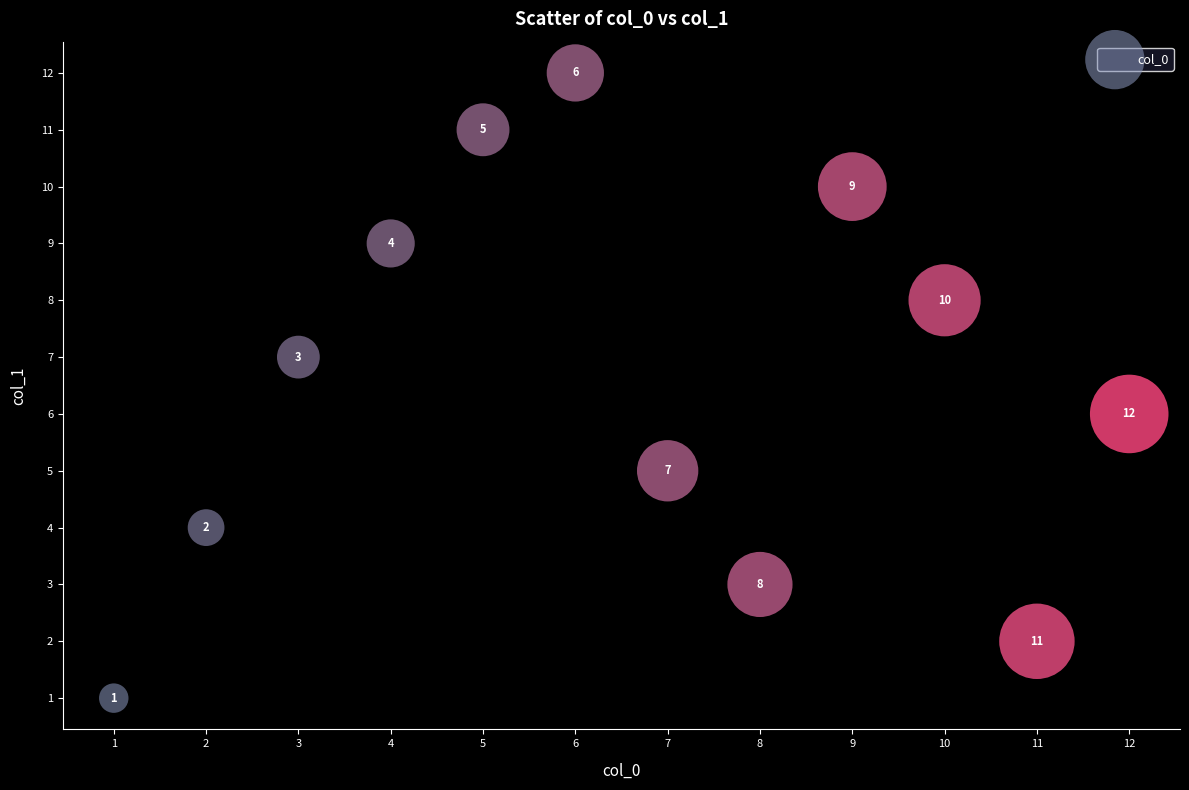

What is the range of X values (max minus min)?

11